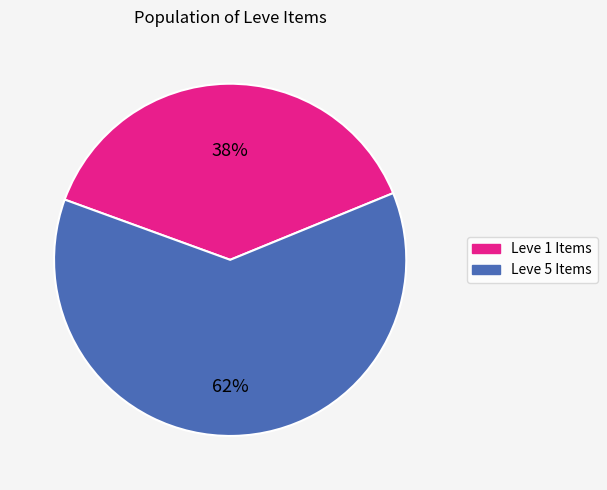

How many segments does this pie chart have?

2